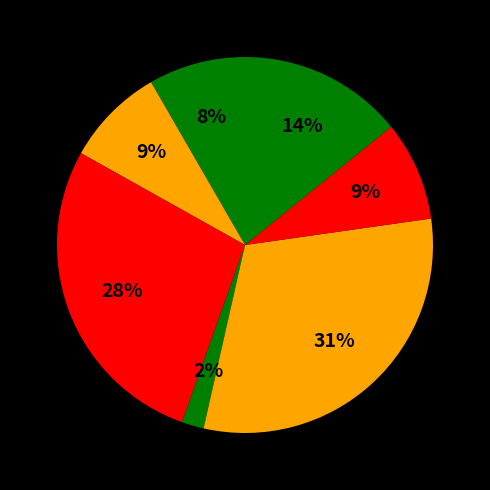

Count the number of slices in the pie.

7